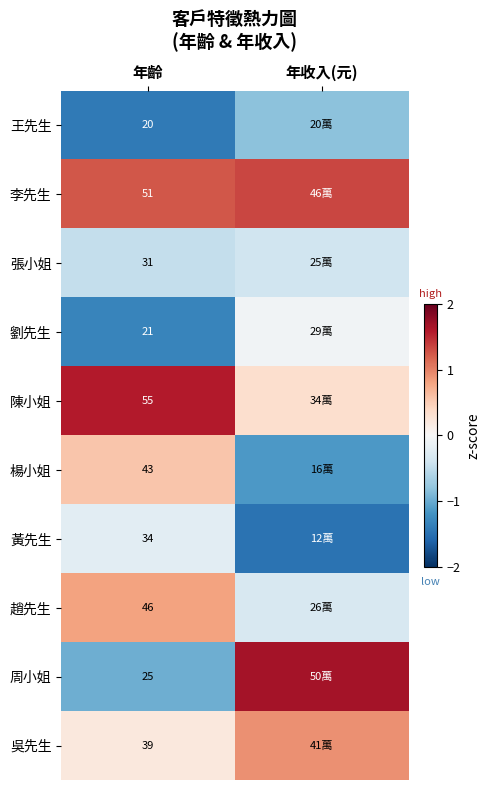

Which category has the lowest value in the 吳先生 series?

年齡